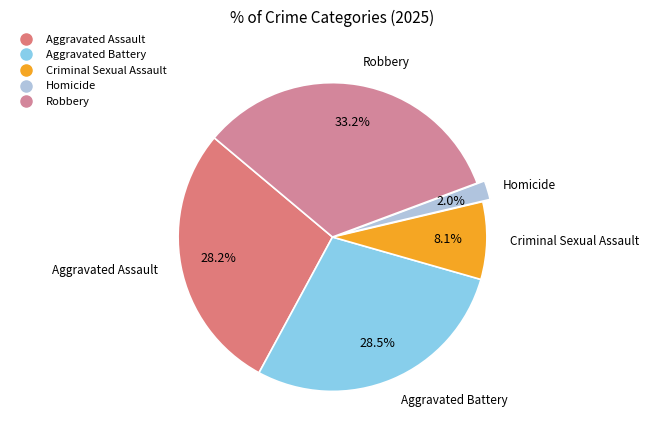

To the nearest percent, what is the combined percentage of Aggravated Assault and Criminal Sexual Assault?

36%